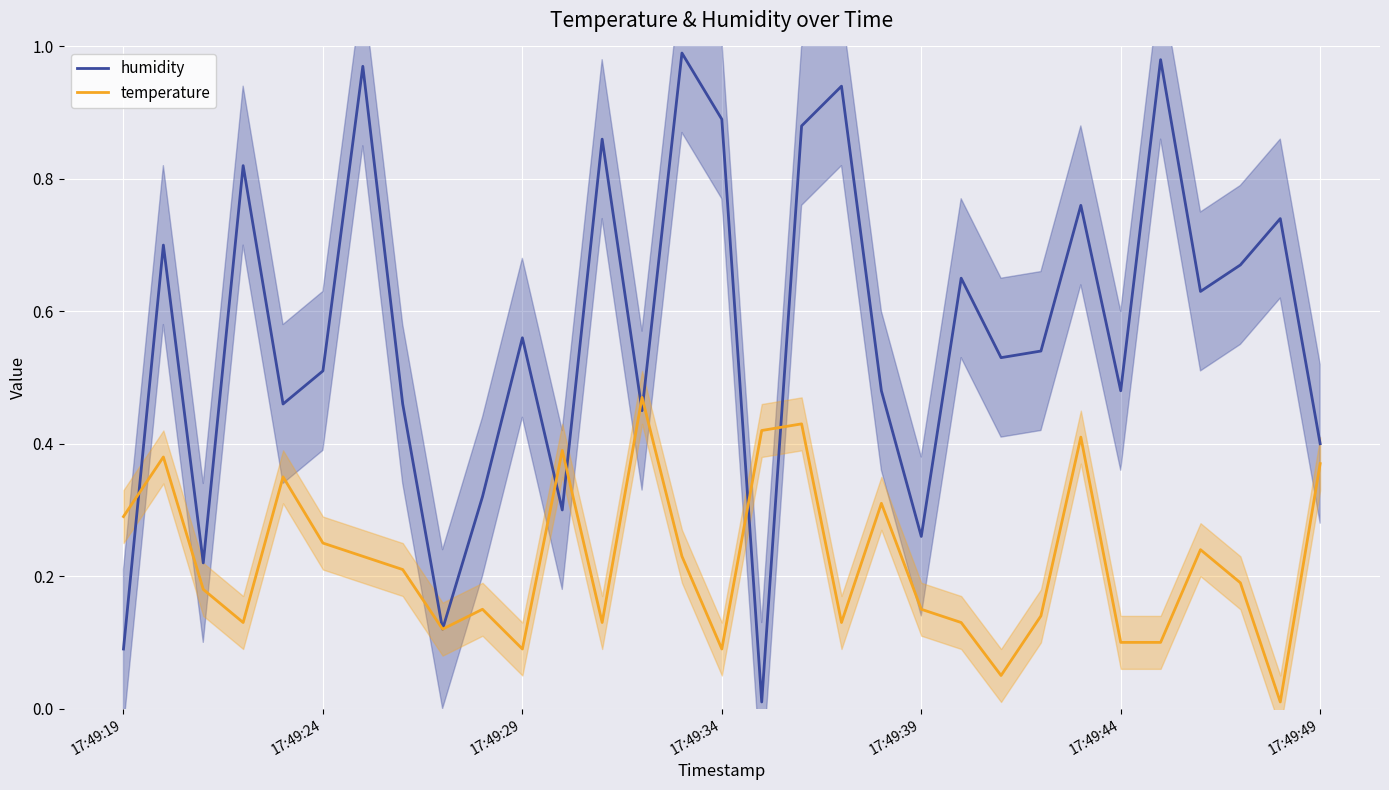

The temperature series shows 0.1 at 17:49:34. True or false?

False